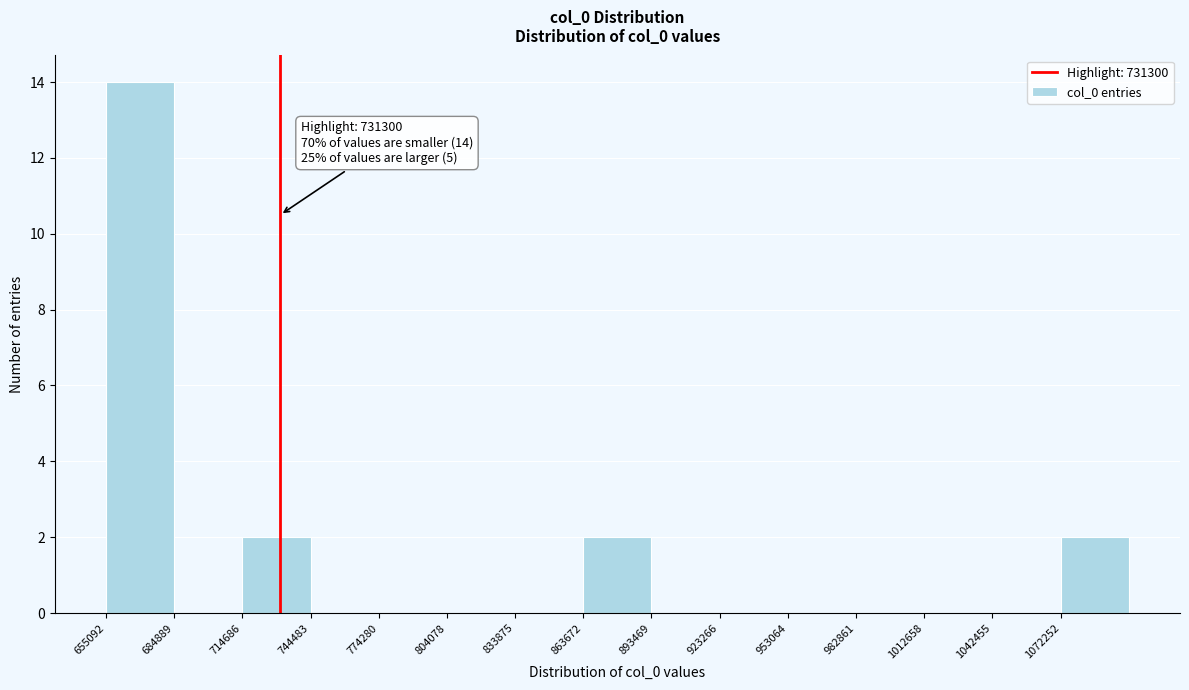

Over which range of the x-axis is the bar tallest?

655000 to 685000